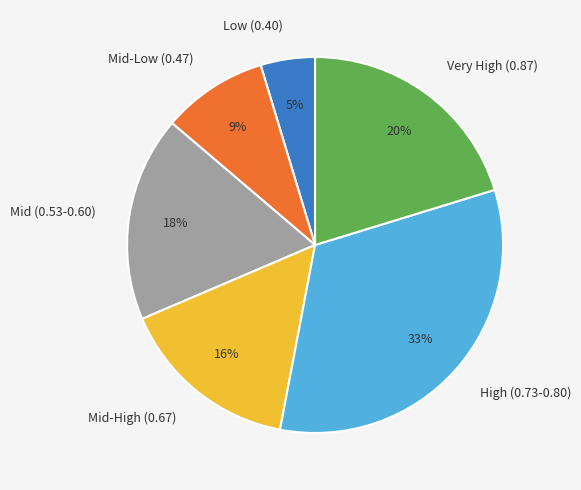

To the nearest percent, what is the average slice percentage?

17%